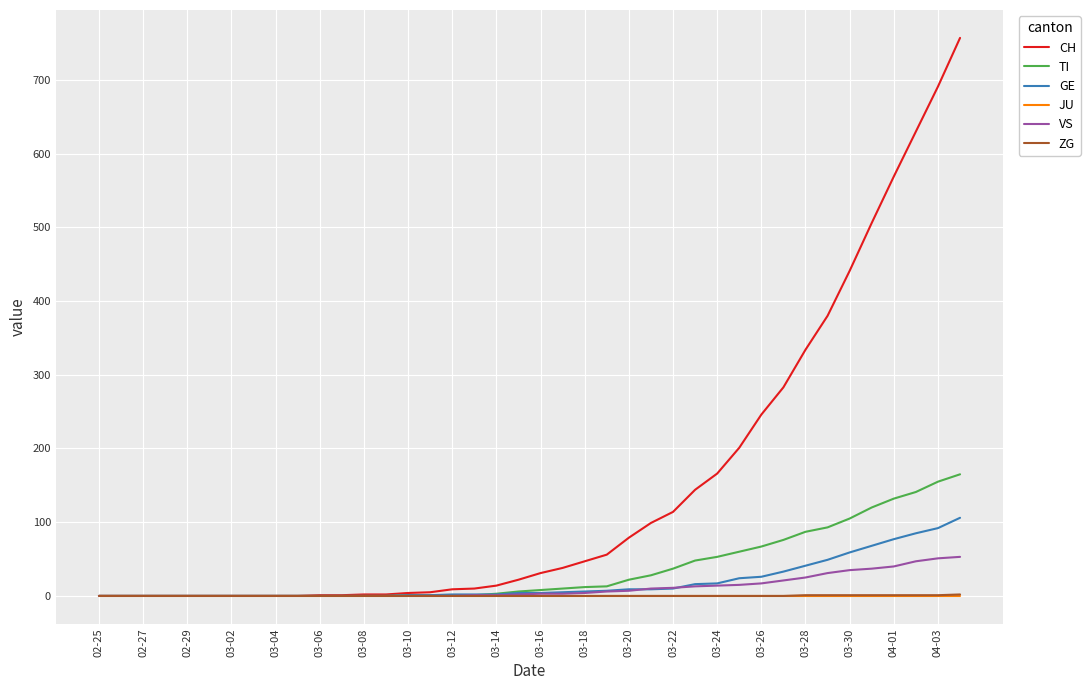

Which series has the widest spread of values?

CH